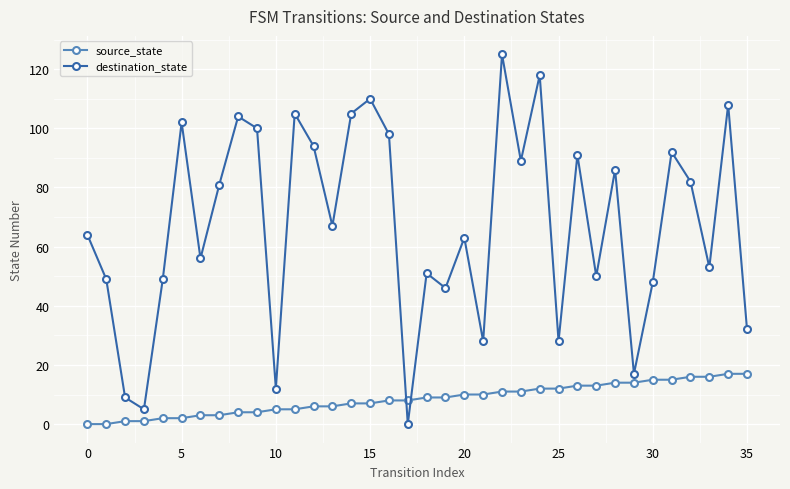

How many times do destination_state and source_state cross each other?

2